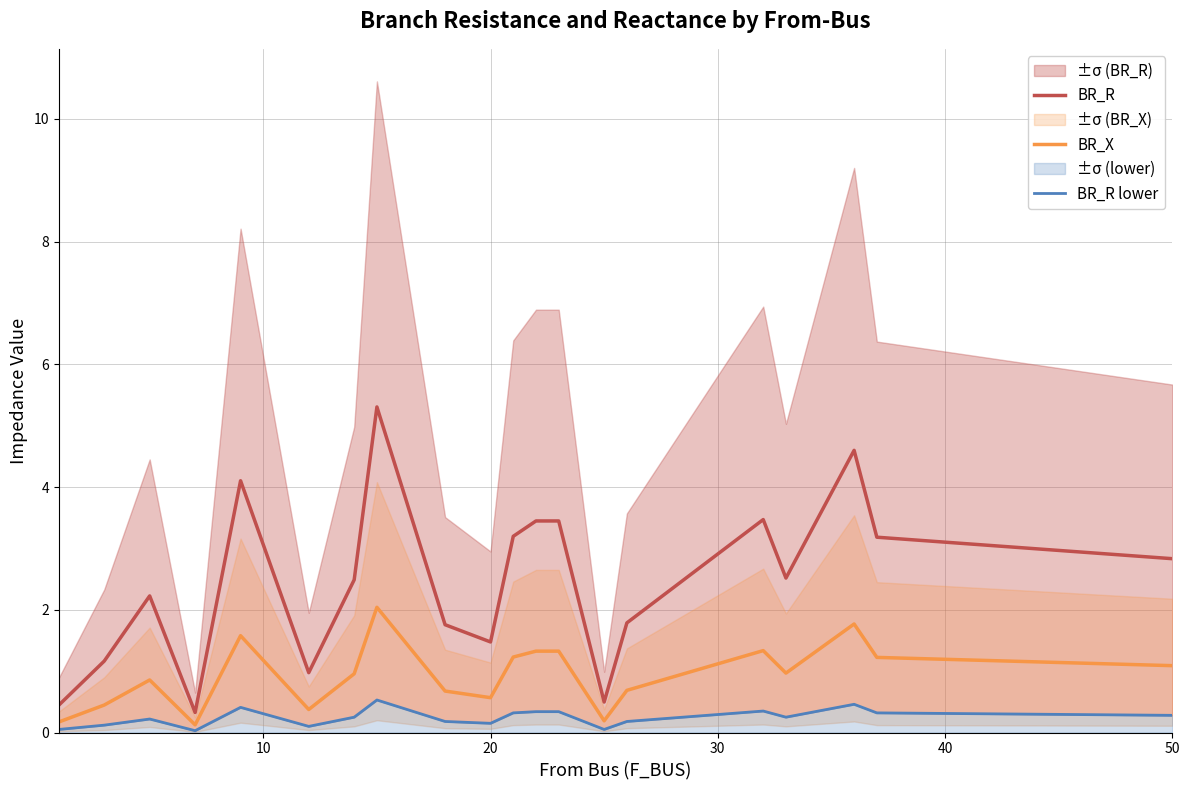

The value of BR_R at 20 is 1.9. True or false?

False